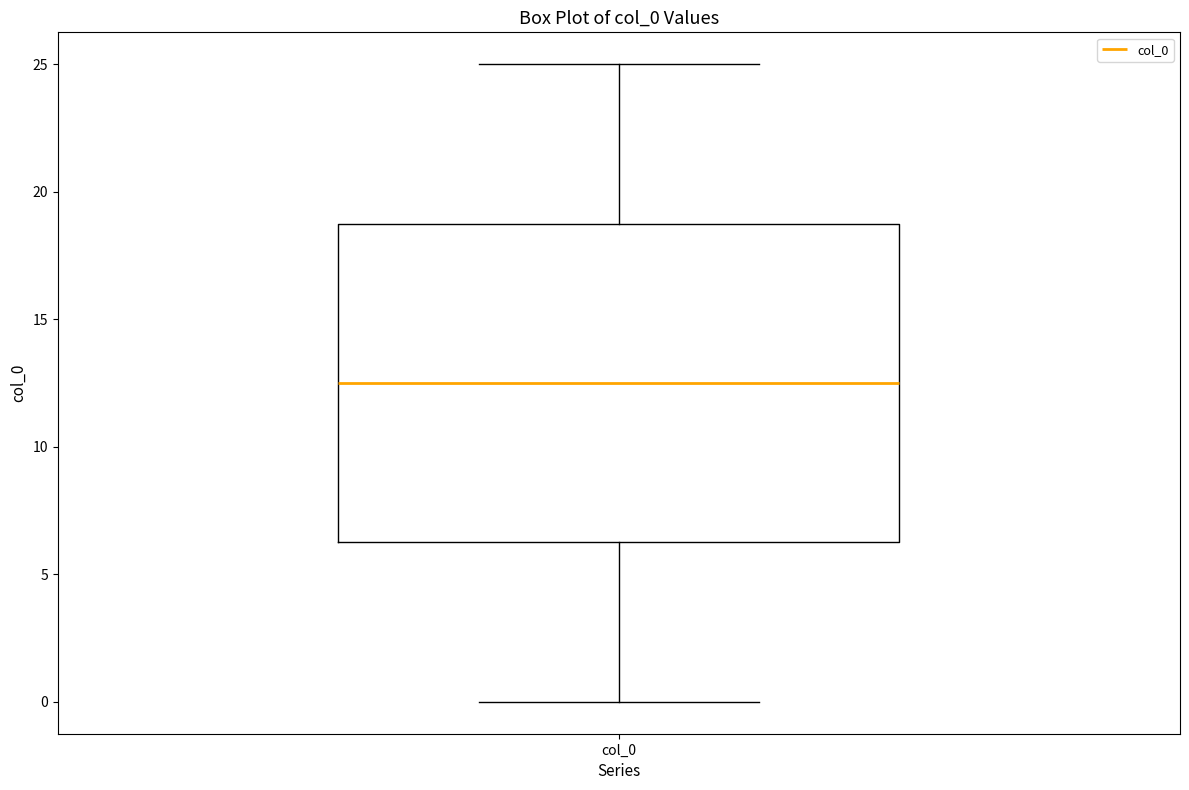

Transcribe this box plot: give where the median line is, the range the box spans, and where the two whiskers end, as read against the y-axis. The values are not printed on the chart, so give them approximately, as read against the axis.

median 12.5, box 6.5 to 19.0, whiskers 0.0 to 25.0